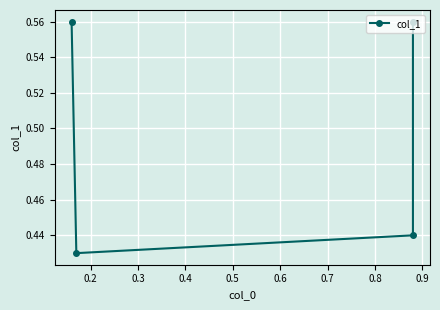

At which label is the value closest to 0?

0.2